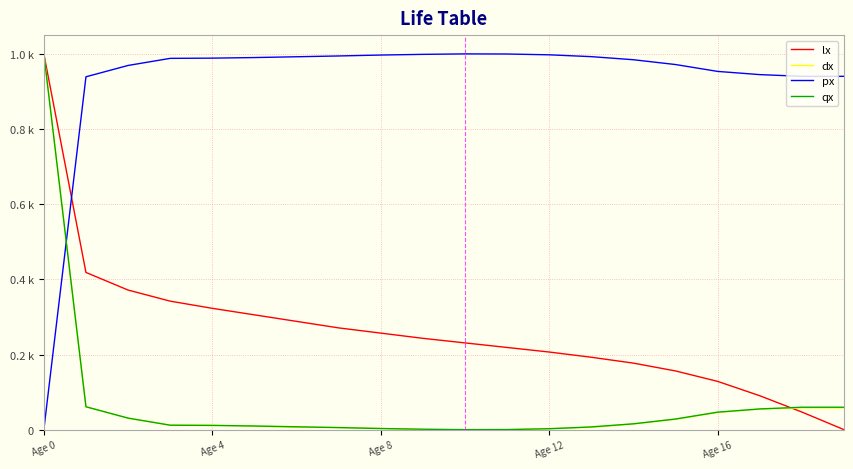

What are all the series names shown in the legend?

lx, dx, px, qx